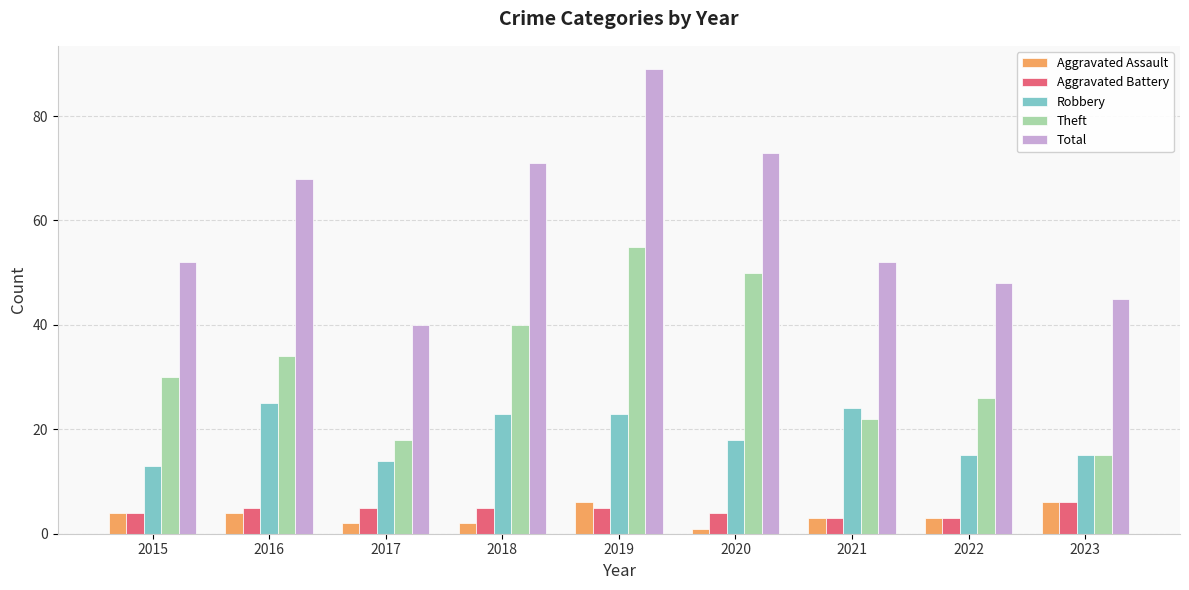

At which category is the sum across all series the highest?

2019